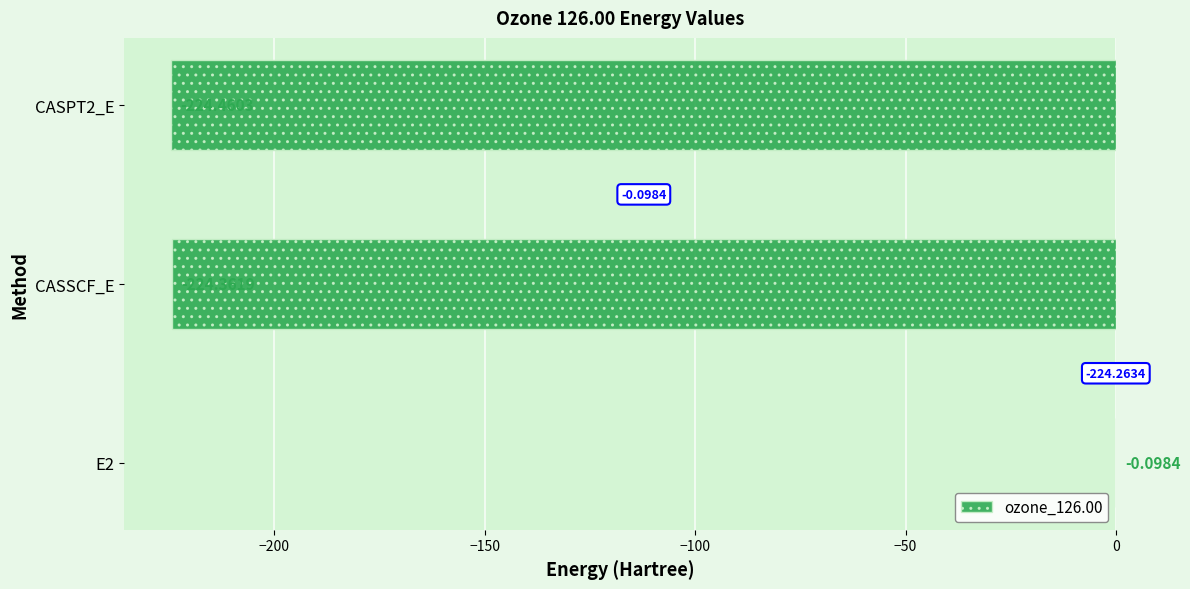

What is the sum of all values?

-448.9